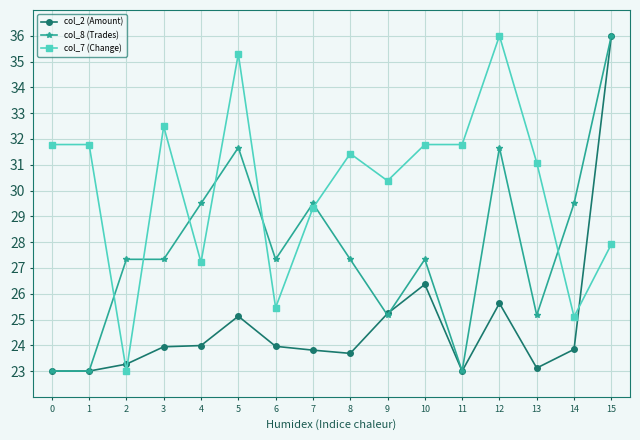

Where is col_2 (Amount) nearest to the value 29?

10